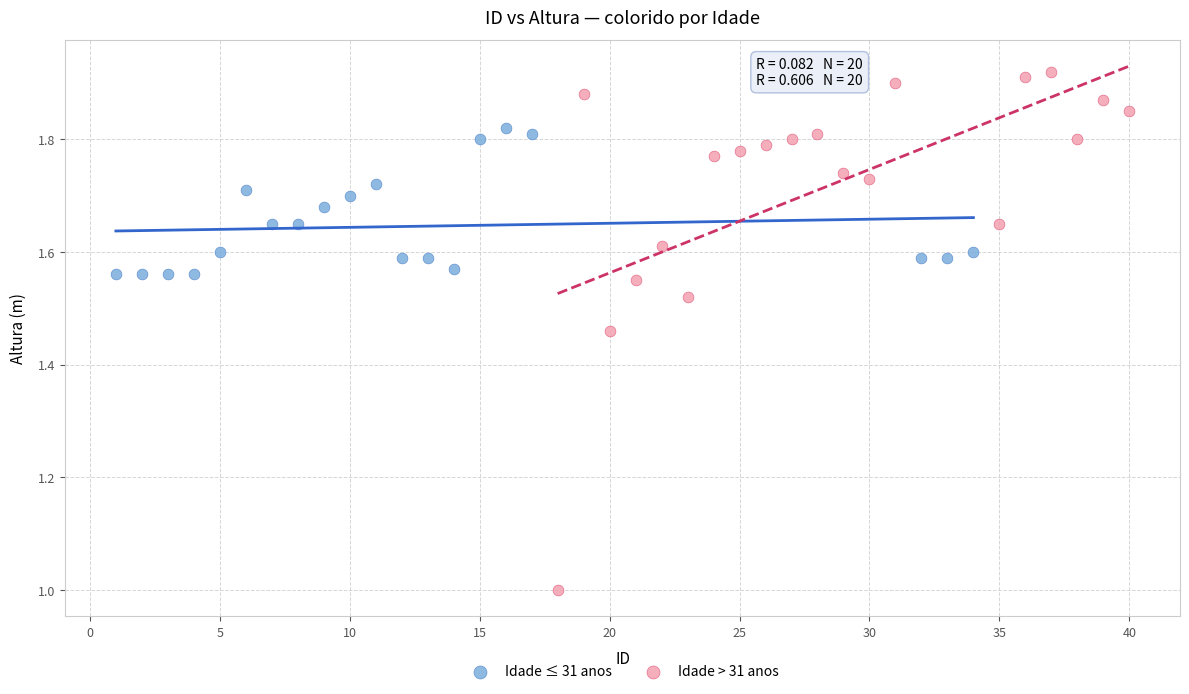

Which series reaches the minimum Y coordinate?

Idade > 31 anos